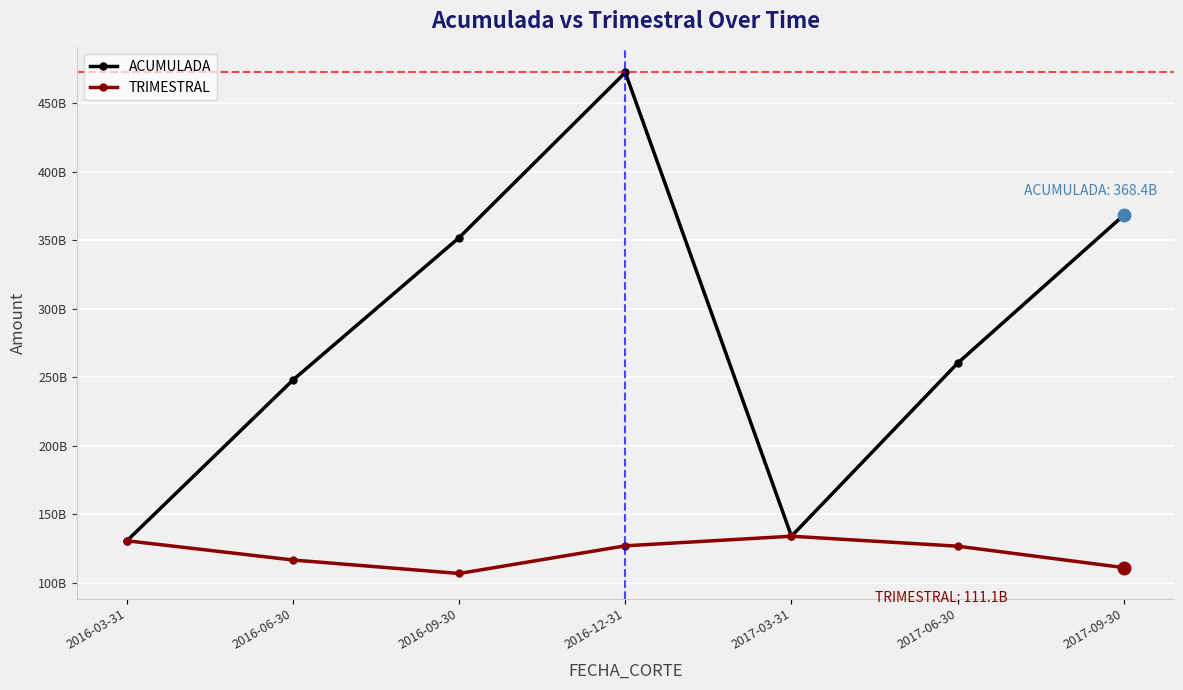

What is the total value across all series at 2017-09-30?

479465052885.5